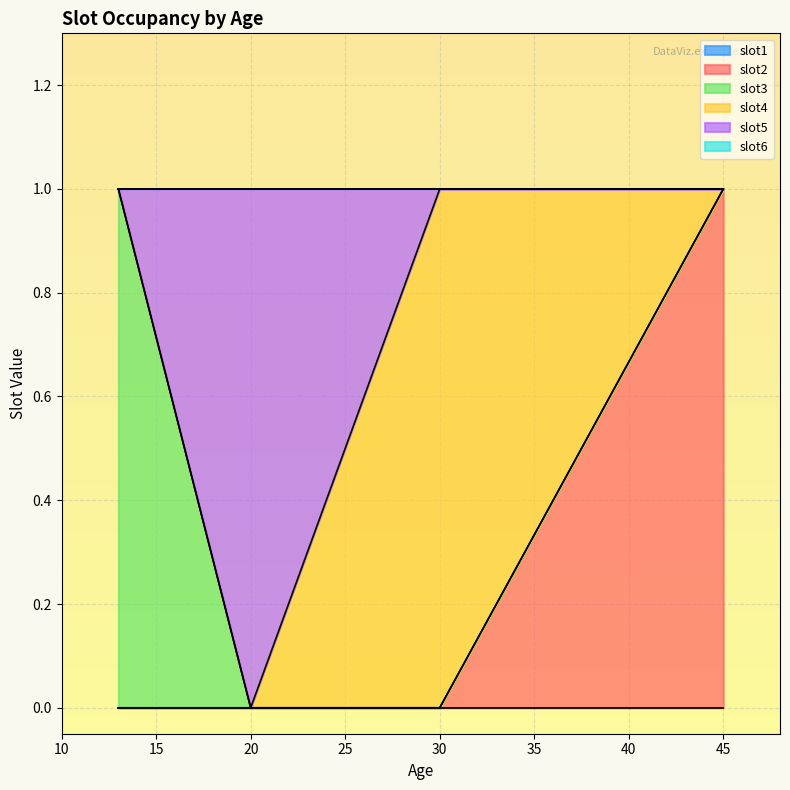

Which label corresponds to the largest value in the chart?

45